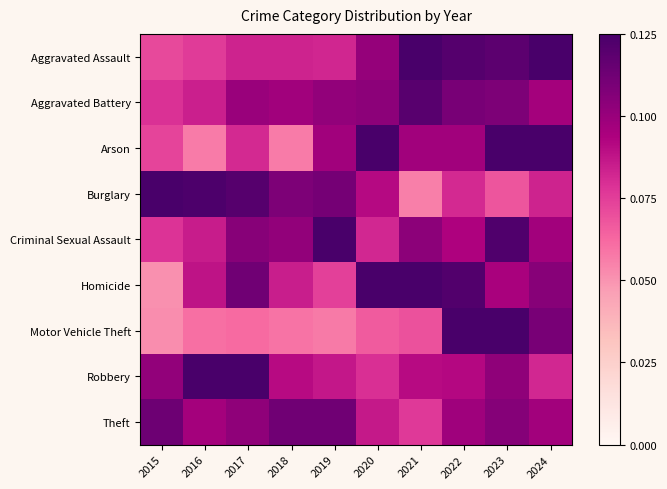

Which has a higher value, 2023 or 2016?

2023